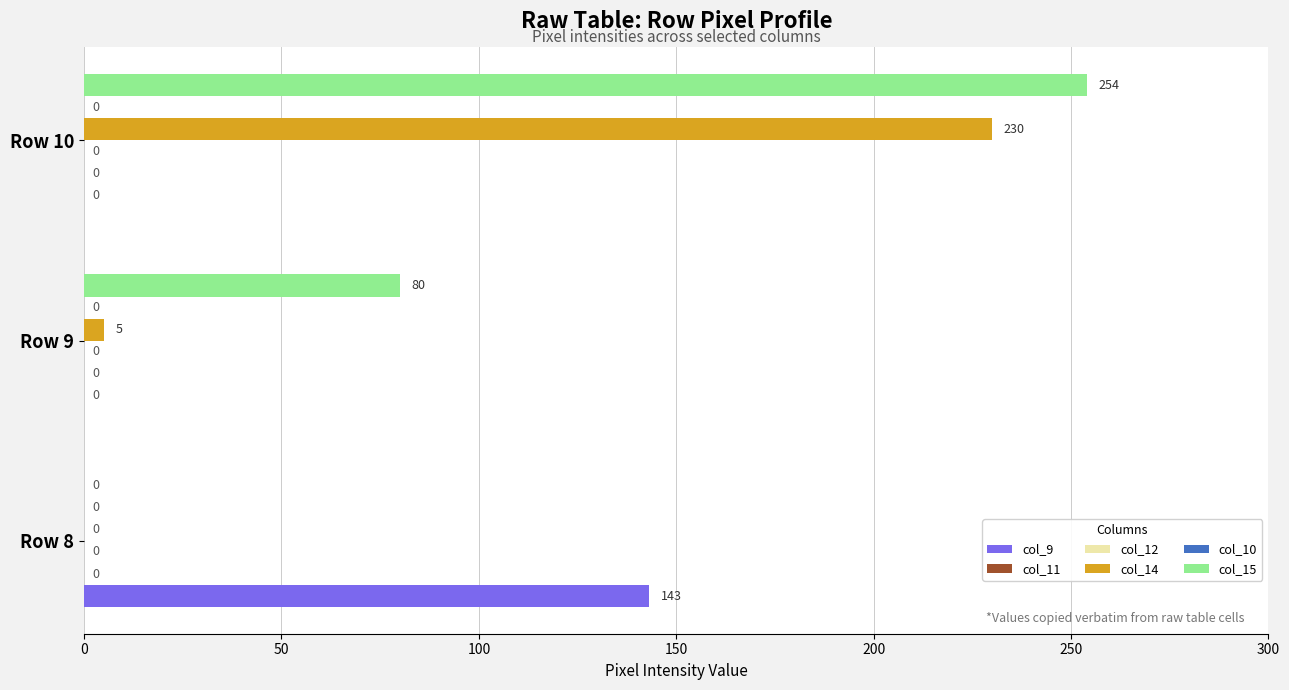

True or false: col_11 has a value of 0.0 at 100.

False